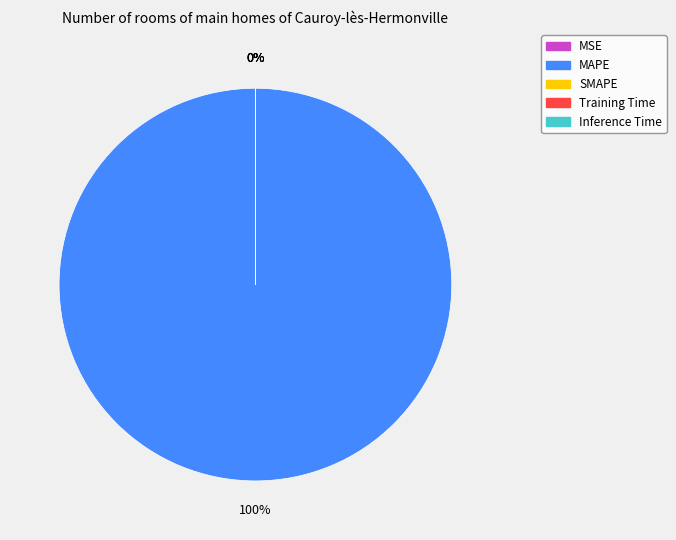

Which has a higher value, Inference Time or MSE?

MSE